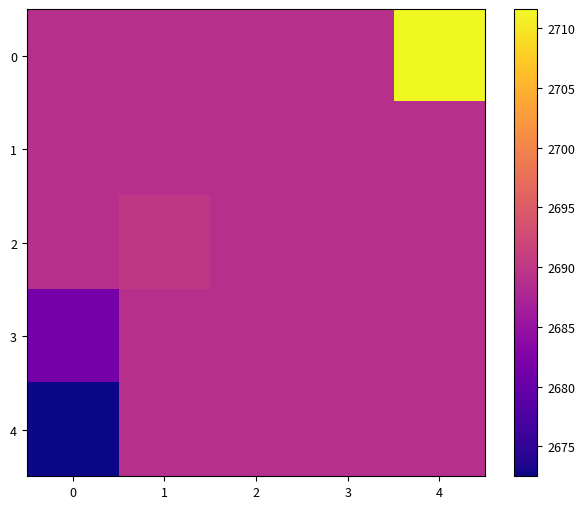

List the series in order of their peak value, highest first.

0, 2, 1, 3, 4